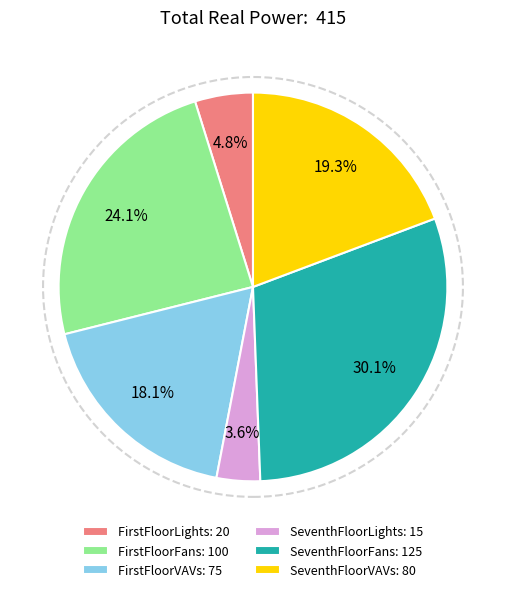

What percentage is the FirstFloorFans slice, to the nearest percent?

24%